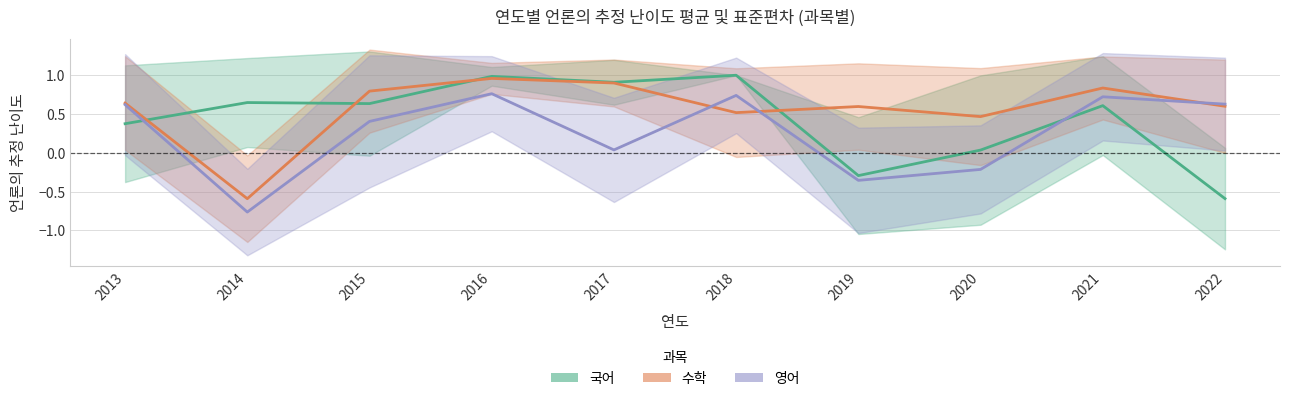

Reading left to right, extract all data points from this chart.

국어: 0.4	0.6	0.6	1.0	0.9	1.0	-0.3	0.0	0.6	-0.6
수학: 0.6	-0.6	0.8	1.0	0.9	0.5	0.6	0.5	0.8	0.6
영어: 0.6	-0.8	0.4	0.8	0.0	0.7	-0.4	-0.2	0.7	0.6